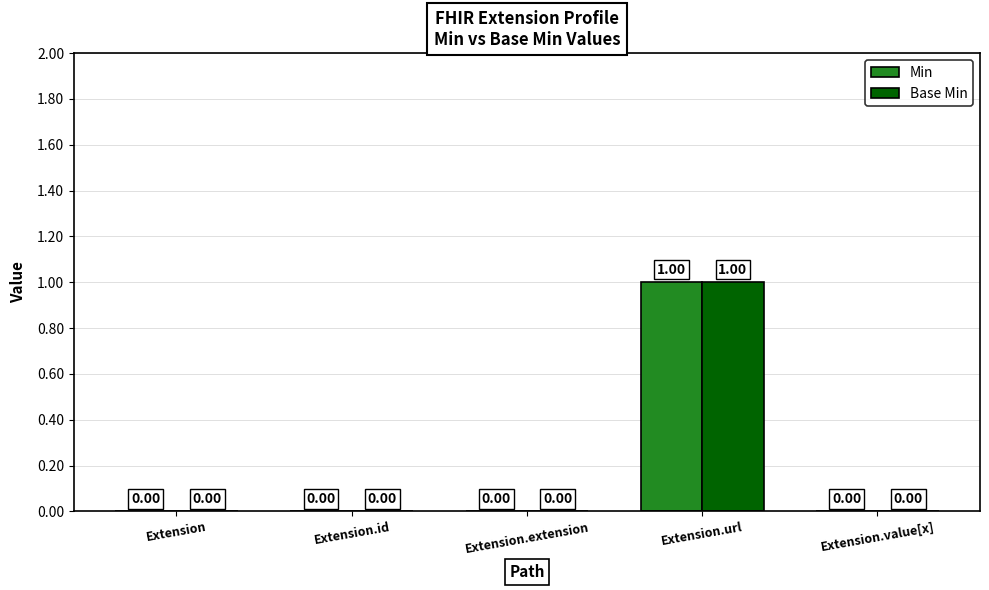

At which category does the chart reach its peak across all series?

Extension.url